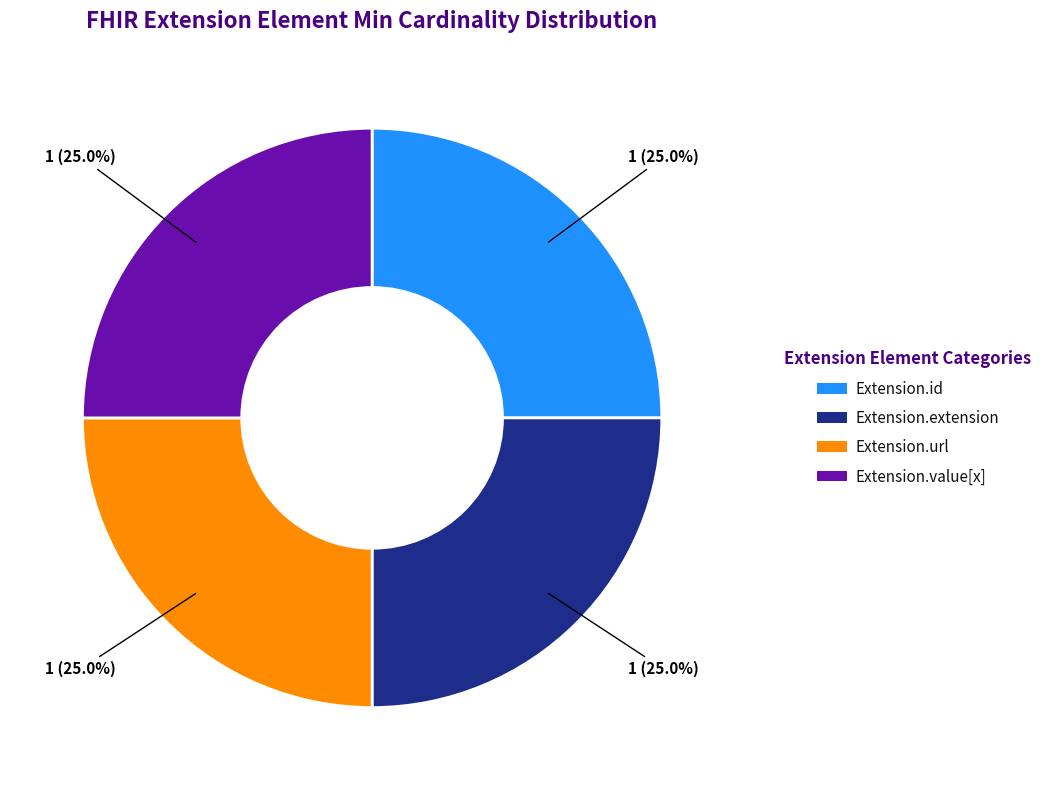

What is the total percentage of Extension.url and Extension.extension?

50.0%